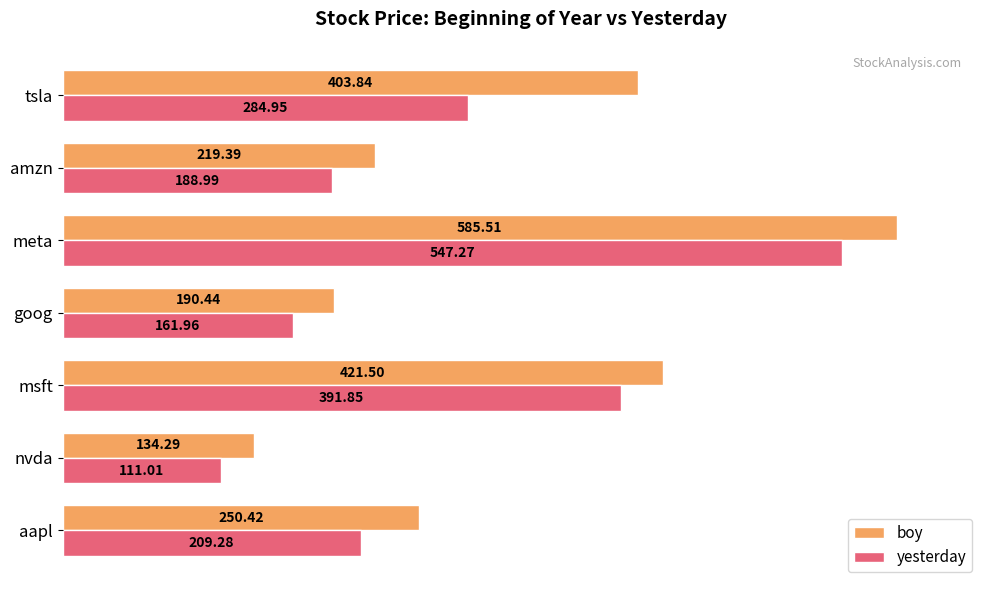

What is the difference between the highest and lowest values at goog?

28.5